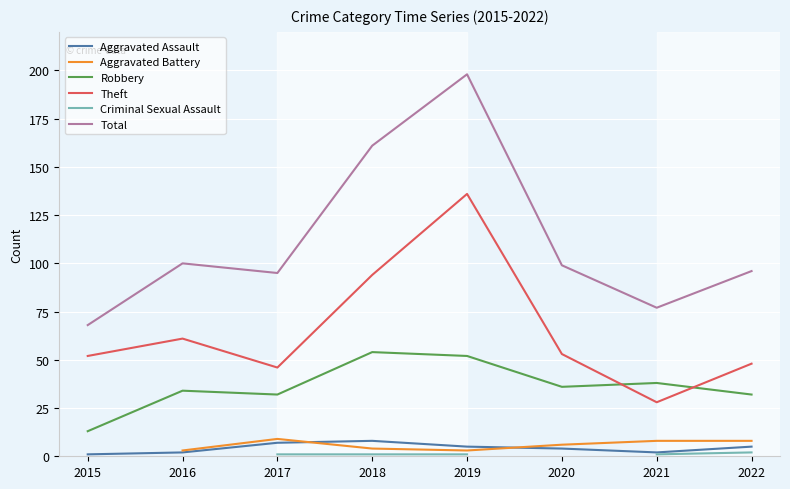

True or false: Aggravated Assault has a value of 2.0 at 2021.

True